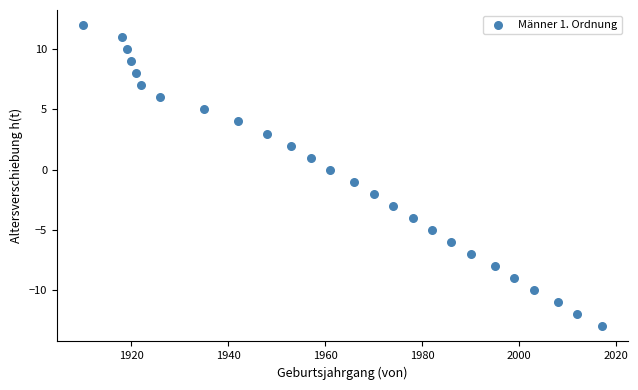

What is the range of X values (max minus min)?

107